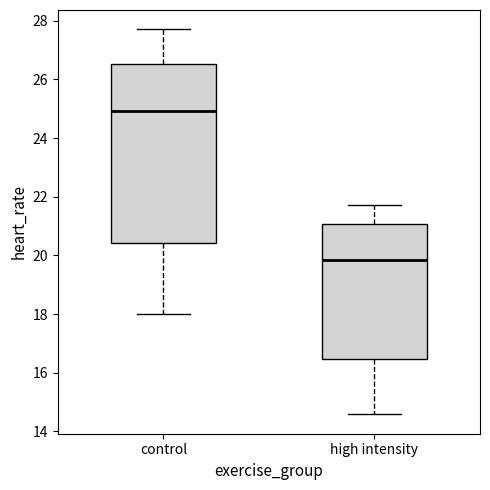

Where is the upper edge of the box for control on the y-axis? The values are not printed on the chart, so give them approximately, as read against the axis.

26.6